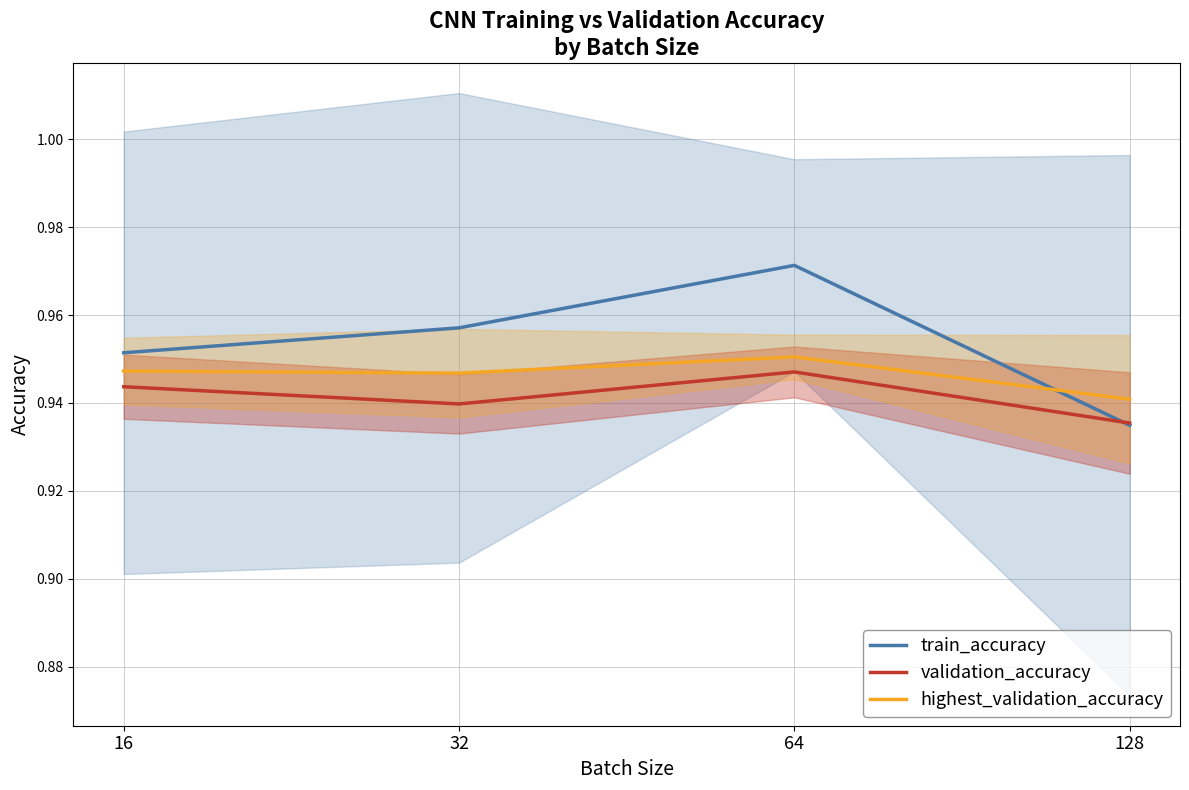

What is the average value of the train_accuracy series?

1.0